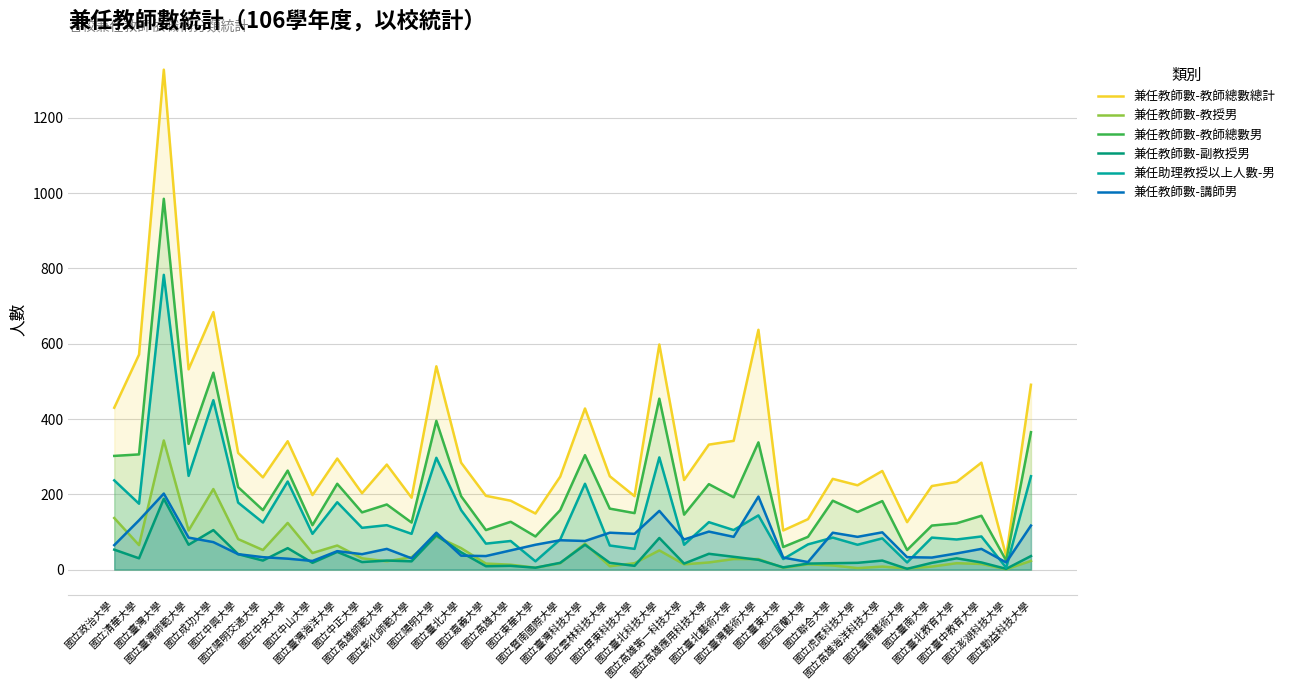

Rank the categories by 兼任教師數-教師總數男 value from highest to lowest.

國立臺灣大學, 國立成功大學, 國立臺北科技大學, 國立陽明大學, 國立勤益科技大學, 國立臺灣藝術大學, 國立臺灣師範大學, 國立清華大學, 國立臺灣科技大學, 國立政治大學, 國立中央大學, 國立臺灣海洋大學, 國立高雄應用科技大學, 國立中興大學, 國立臺北大學, 國立臺北藝術大學, 國立聯合大學, 國立高雄海洋科技大學, 國立高雄師範大學, 國立雲林科技大學, 國立陽明交通大學, 國立暨南國際大學, 國立虎尾科技大學, 國立中正大學, 國立屏東科技大學, 國立高雄第一科技大學, 國立臺中教育大學, 國立高雄大學, 國立彰化師範大學, 國立臺北教育大學, 國立中山大學, 國立臺南大學, 國立嘉義大學, 國立東華大學, 國立宜蘭大學, 國立臺東大學, 國立臺南藝術大學, 國立澎湖科技大學